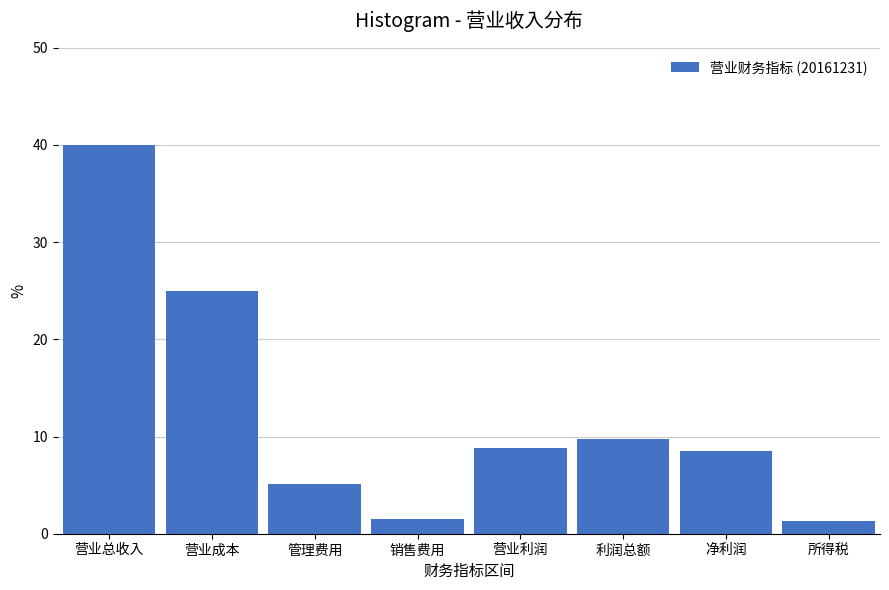

Reading right to left, list all the values displayed in this chart.

1.3	8.5	9.8	8.8	1.5	5.1	25.0	40.0